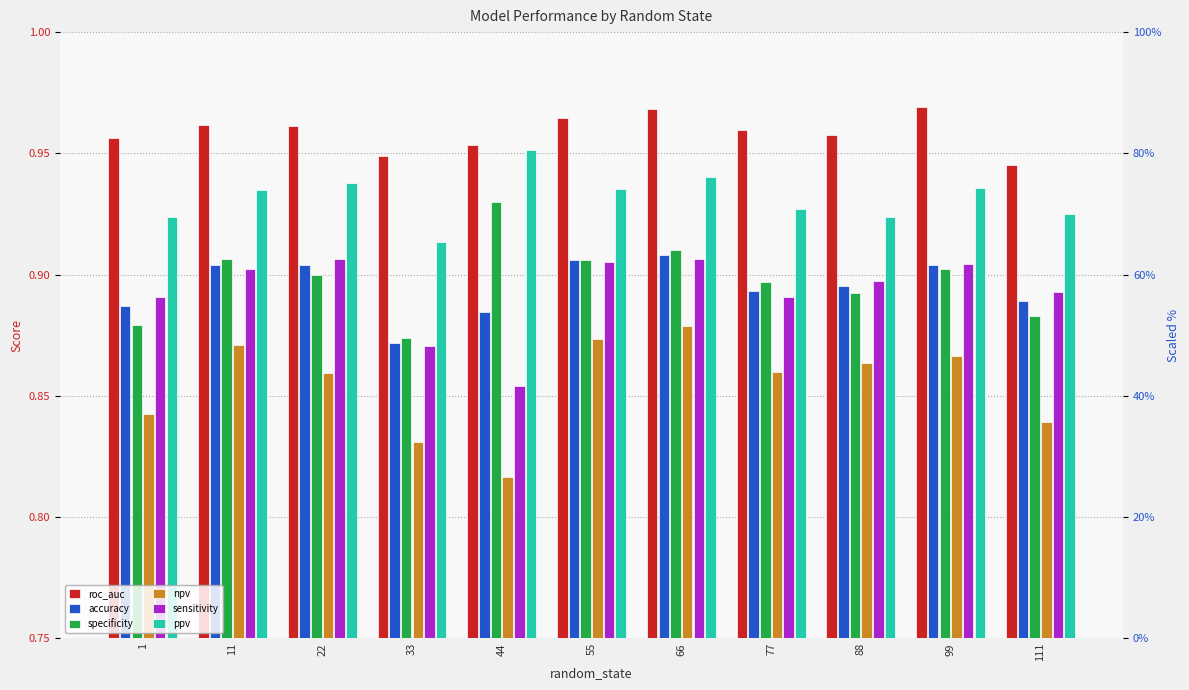

Reading right to left, list all the values displayed in this chart.

roc_auc: 0.9	1.0	1.0	1.0	1.0	1.0	1.0	0.9	1.0	1.0	1.0
accuracy: 0.9	0.9	0.9	0.9	0.9	0.9	0.9	0.9	0.9	0.9	0.9
specificity: 0.9	0.9	0.9	0.9	0.9	0.9	0.9	0.9	0.9	0.9	0.9
npv: 0.8	0.9	0.9	0.9	0.9	0.9	0.8	0.8	0.9	0.9	0.8
sensitivity: 0.9	0.9	0.9	0.9	0.9	0.9	0.9	0.9	0.9	0.9	0.9
ppv: 0.9	0.9	0.9	0.9	0.9	0.9	1.0	0.9	0.9	0.9	0.9